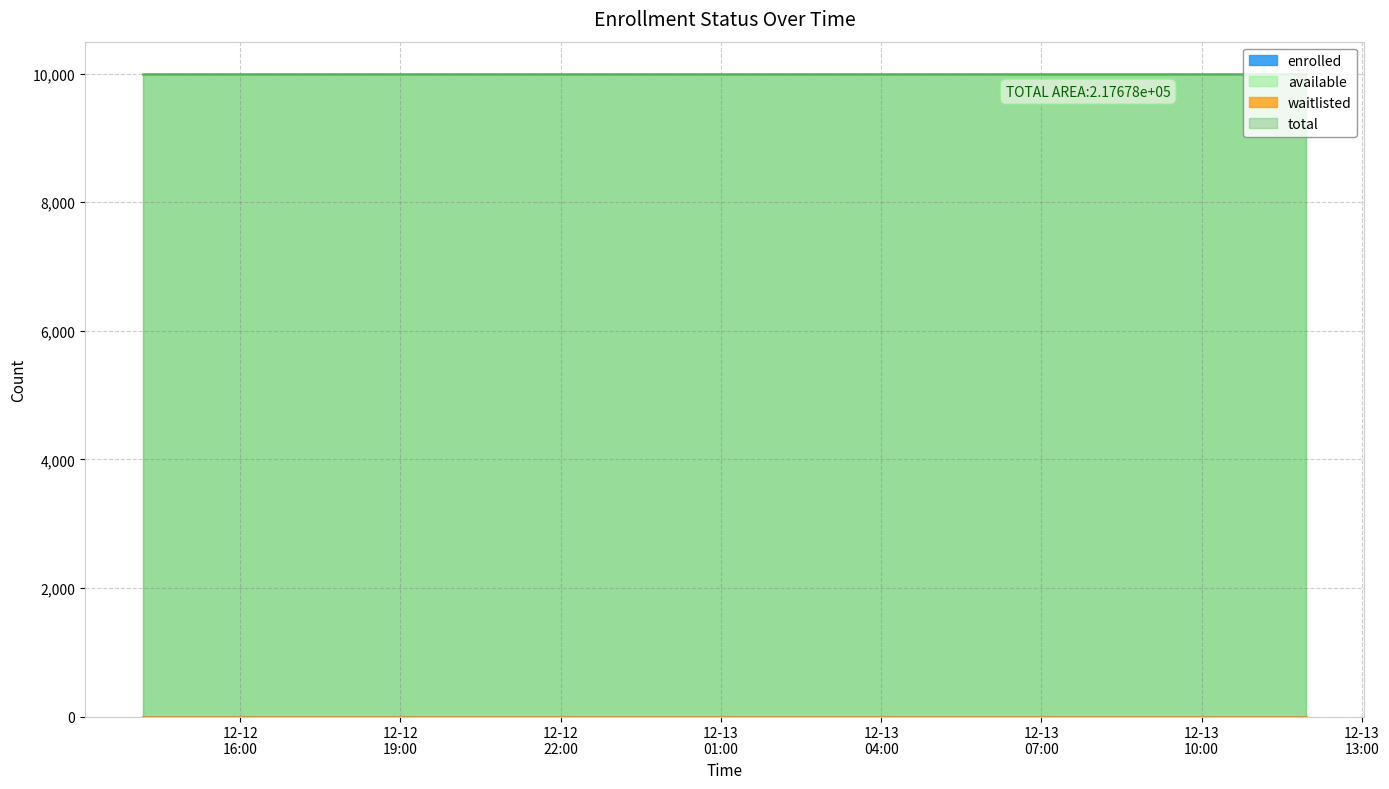

The available series shows 5557 at 2024-12-13T08:35:47. True or false?

False